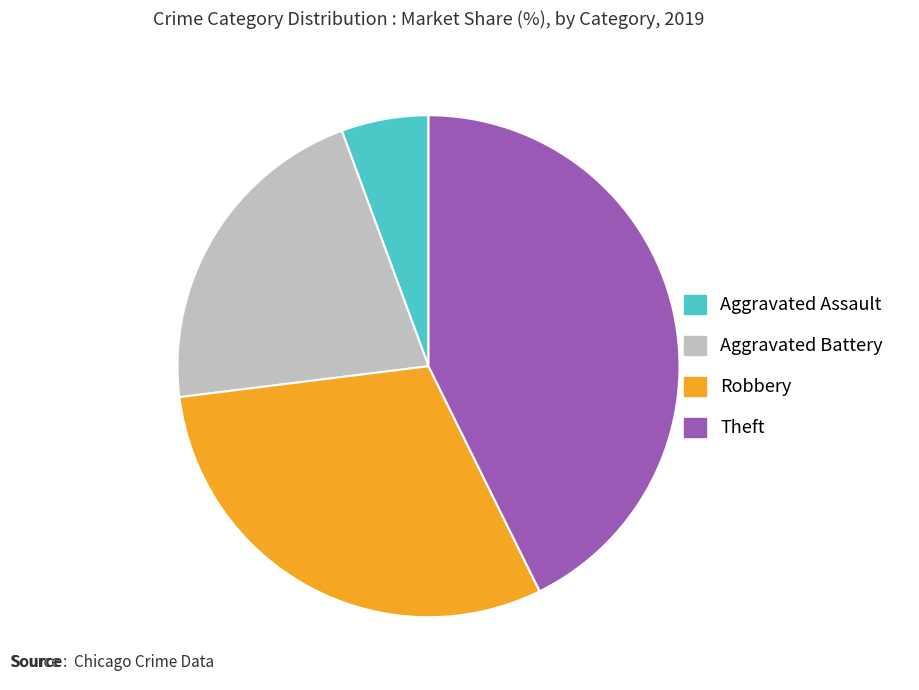

Approximately how many times larger is the value at Aggravated Battery compared to Theft?

0.5